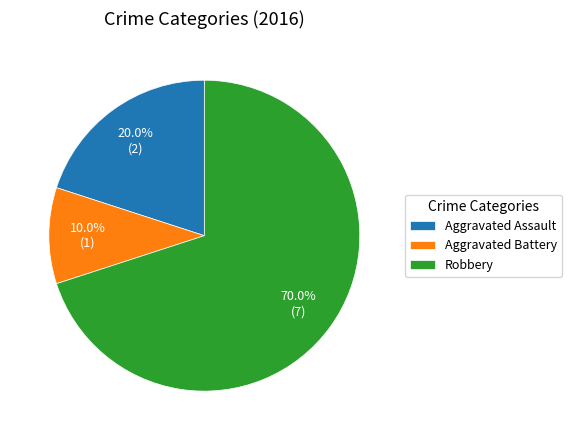

Is it true that Aggravated Assault is 6% of the pie?

False